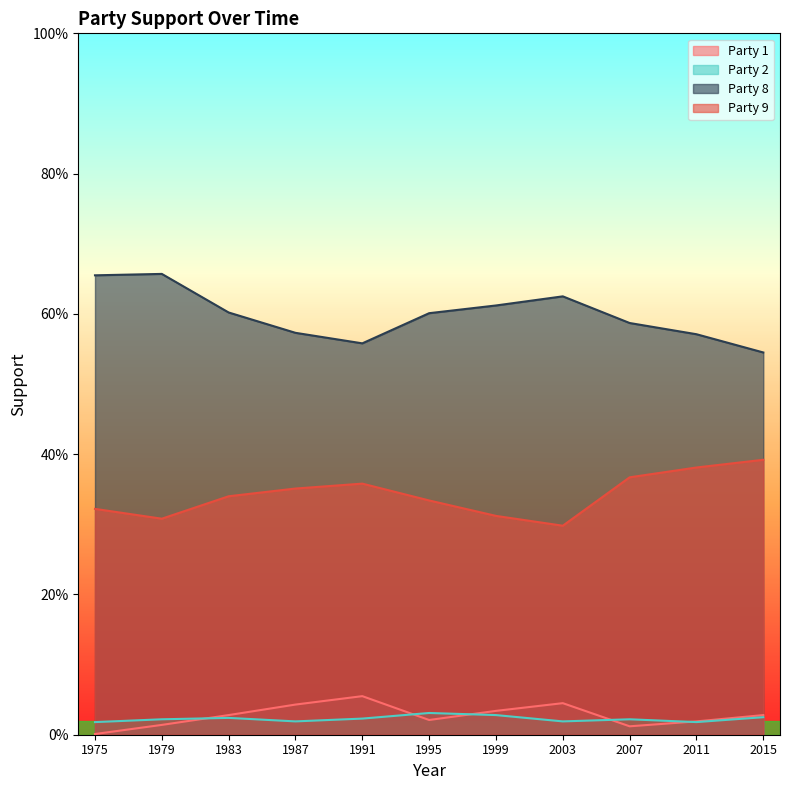

Reading left to right, transcribe all the data shown in this chart.

Party 1: 0.0	0.0	0.0	0.0	0.1	0.0	0.0	0.0	0.0	0.0	0.0
Party 2: 0.0	0.0	0.0	0.0	0.0	0.0	0.0	0.0	0.0	0.0	0.0
Party 8: 0.7	0.7	0.6	0.6	0.6	0.6	0.6	0.6	0.6	0.6	0.5
Party 9: 0.3	0.3	0.3	0.4	0.4	0.3	0.3	0.3	0.4	0.4	0.4